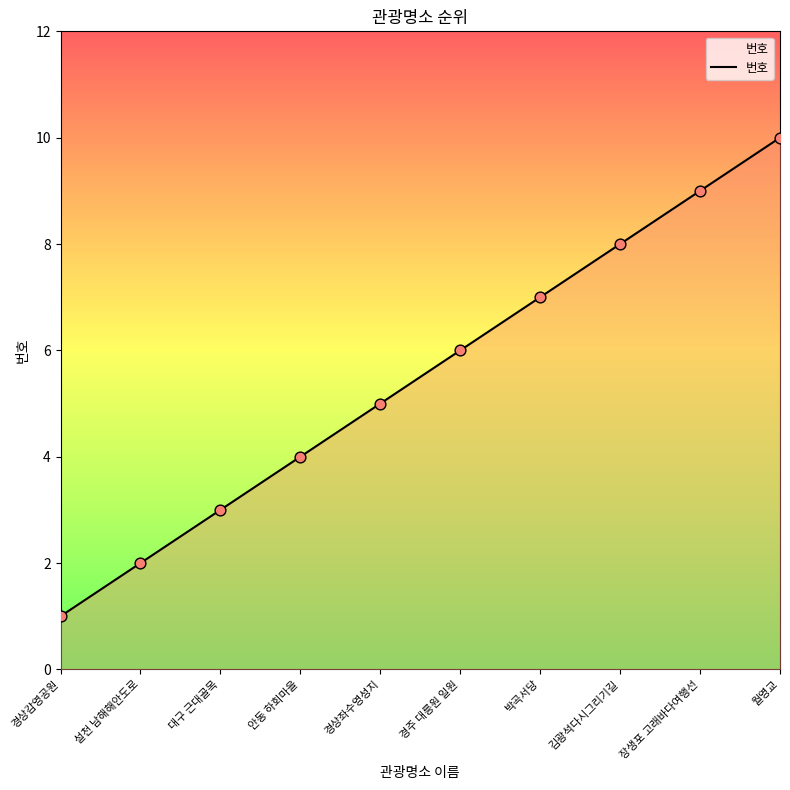

What is the change in value from 경상좌수영성지 to 장생포 고래바다여행선?

+4